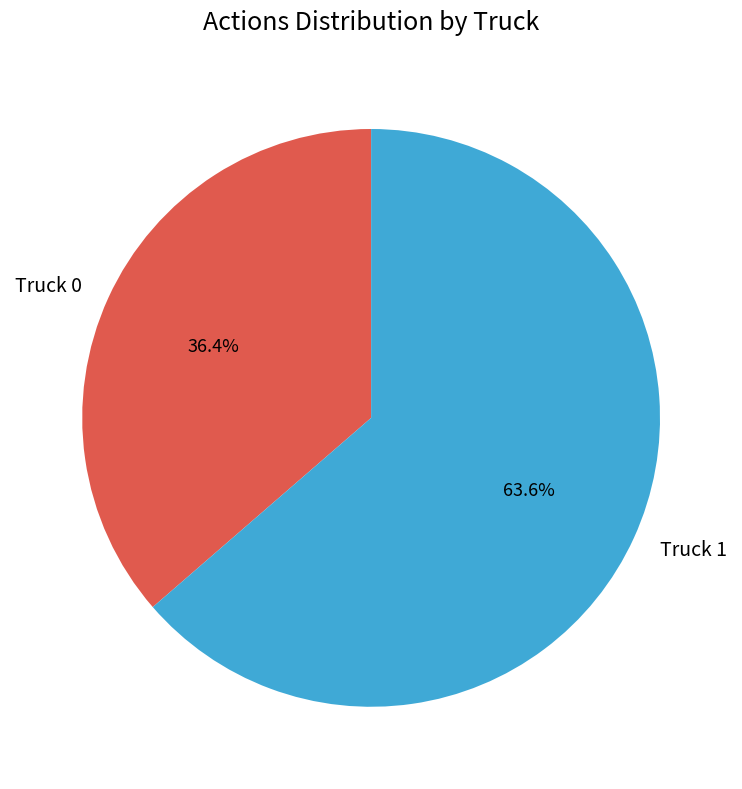

What percentage is the Truck 1 slice, to the nearest percent?

64%